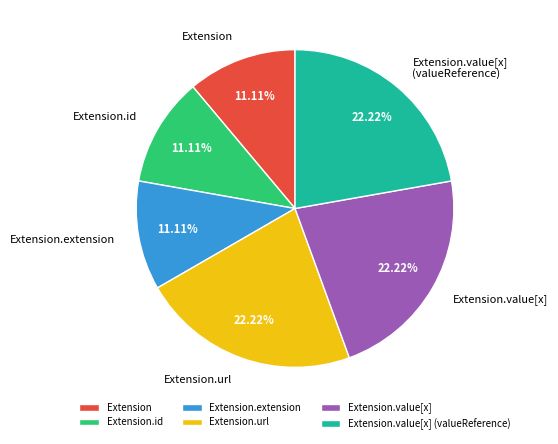

To the nearest percent, what is the average slice percentage?

17%